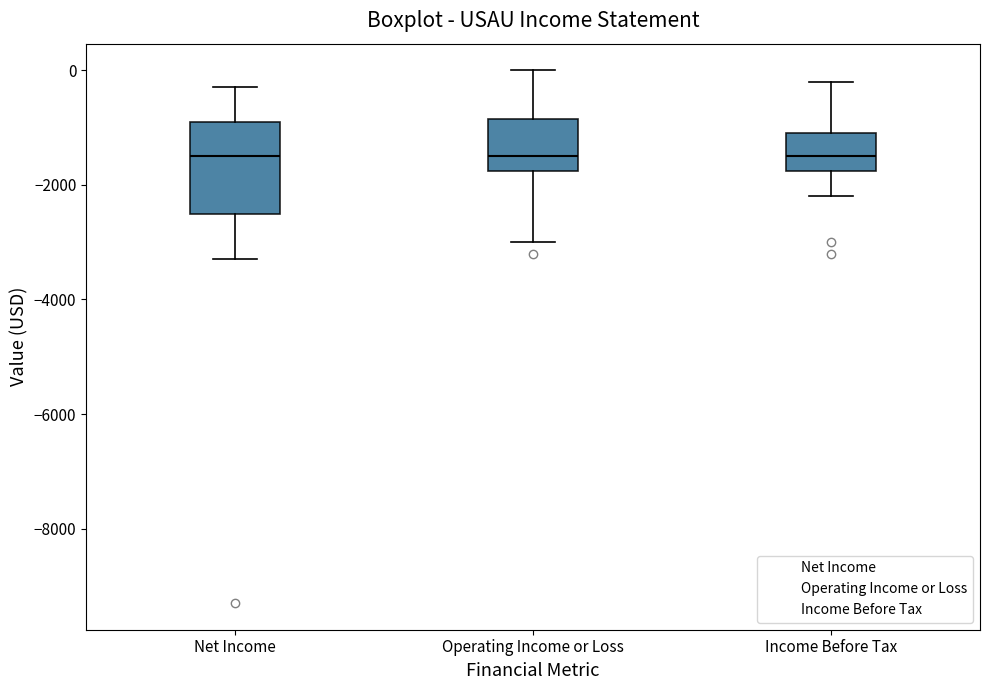

Reading left to right, read every box against the y-axis: the position of its median line, the range the box covers, and the ends of its whiskers. The values are not printed on the chart, so give them approximately, as read against the axis.

Net Income: median -1400, box -2400 to -800, whiskers -3200 to -200
Operating Income or Loss: median -1400, box -1800 to -800, whiskers -3000 to 0
Income Before Tax: median -1400, box -1800 to -1000, whiskers -2200 to -200